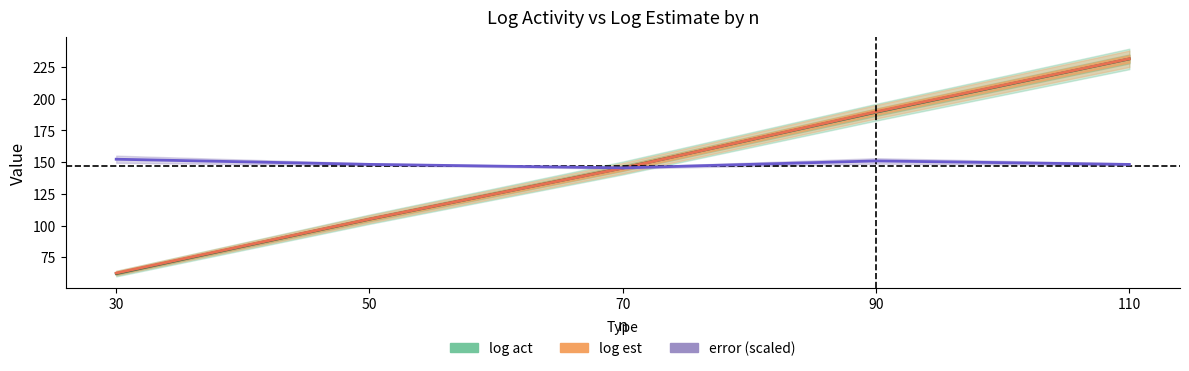

What is the value of the log act point at the 4th from the left?

189.3